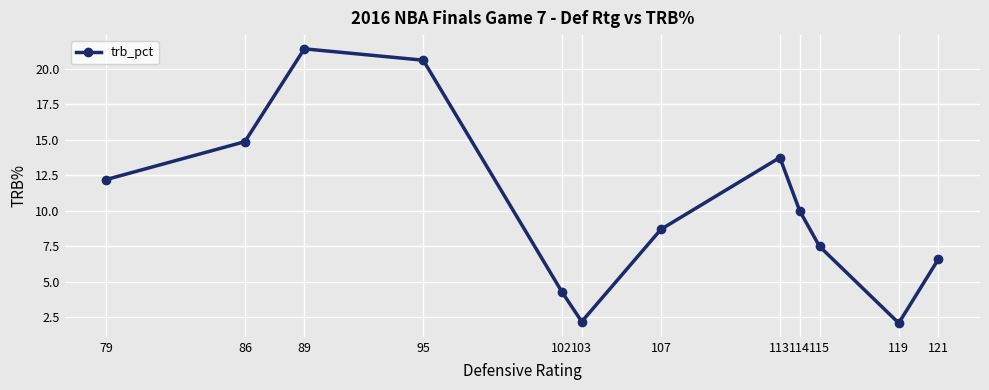

Is it true that the value at 89 is 21.4?

True